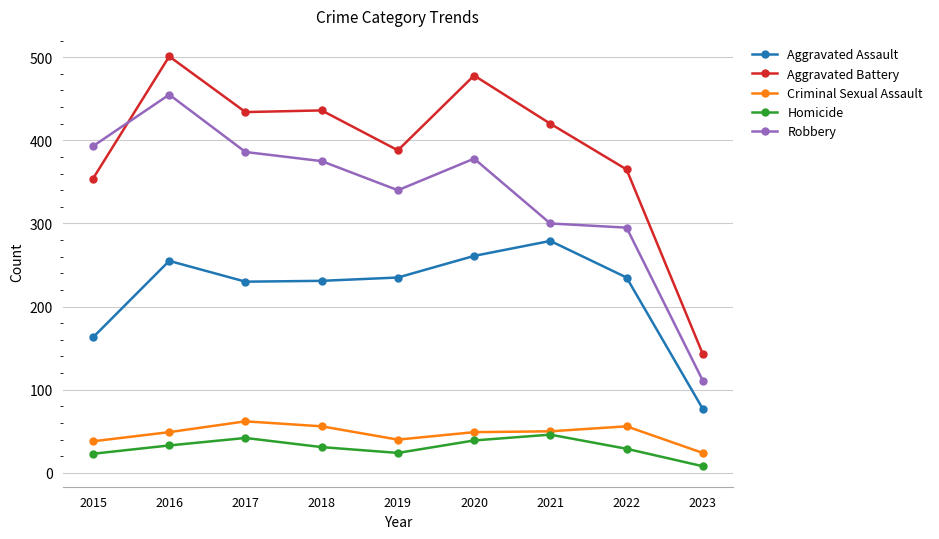

What is the approximate value of Aggravated Assault at 2022?

235